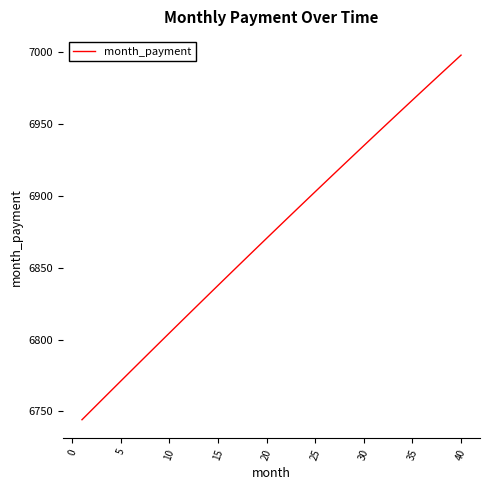

What is the maximum value shown in the chart?

6998.1